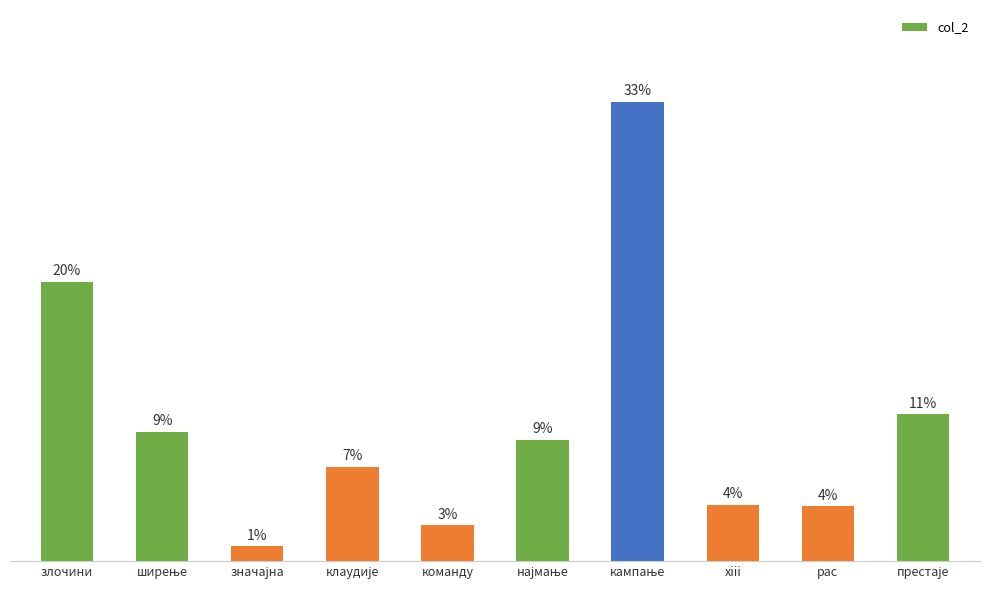

What position from the right is команду?

6